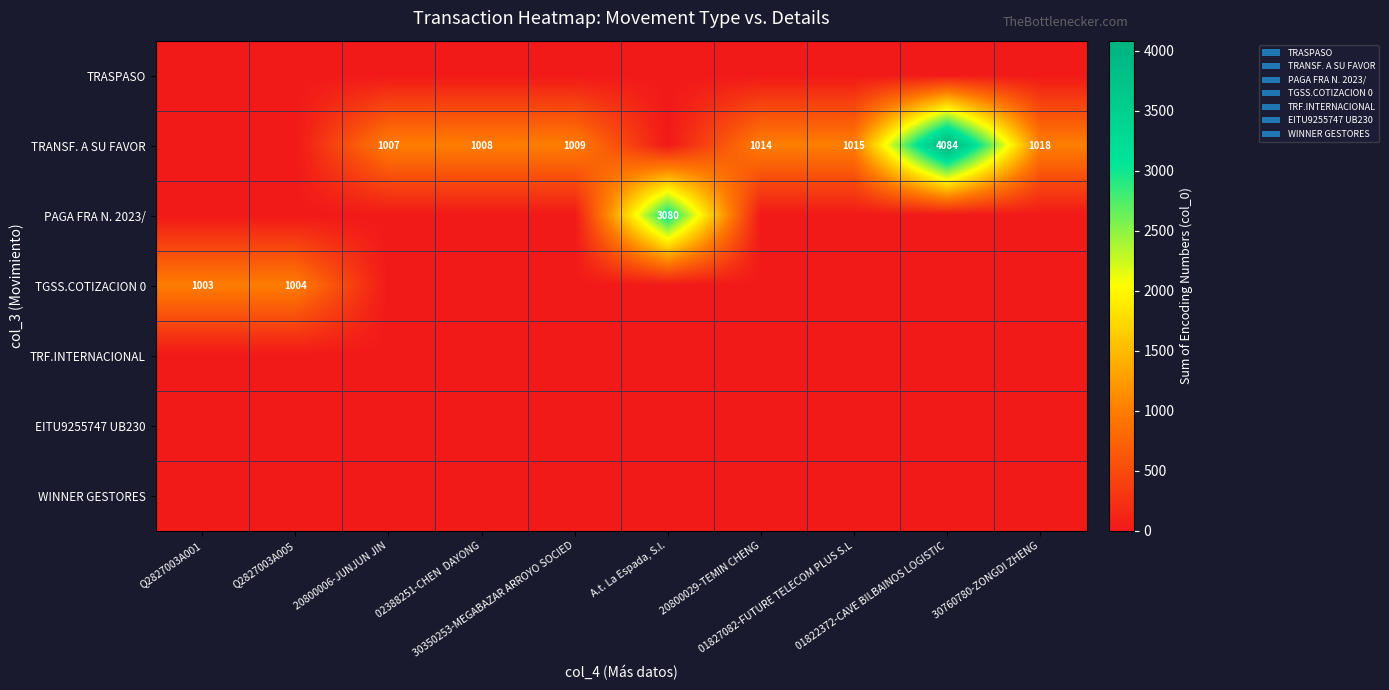

Rank the categories by TRASPASO value from lowest to highest.

Q2827003A001, Q2827003A005, 20800006-JUNJUN JIN, 02388251-CHEN DAYONG, 30350253-MEGABAZAR ARROYO SOCIED, A.t. La Espada, S.l., 20800029-TEMIN CHENG, 01827082-FUTURE TELECOM PLUS S.L, 01822372-CAVE BILBAINOS LOGISTIC, 30760780-ZONGDI ZHENG